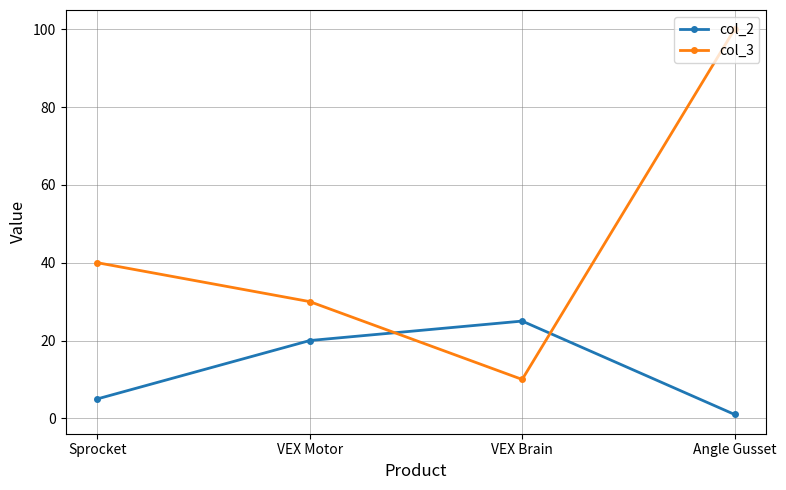

Rank the categories by col_3 value from lowest to highest.

VEX Brain, VEX Motor, Sprocket, Angle Gusset